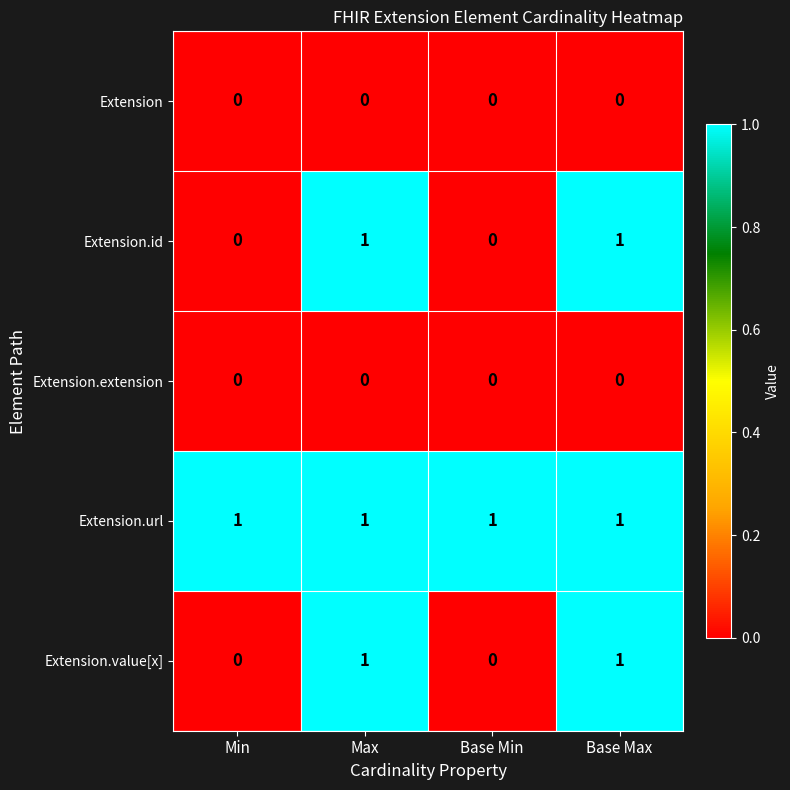

The value of Extension.url at Base Max is 1. True or false?

True